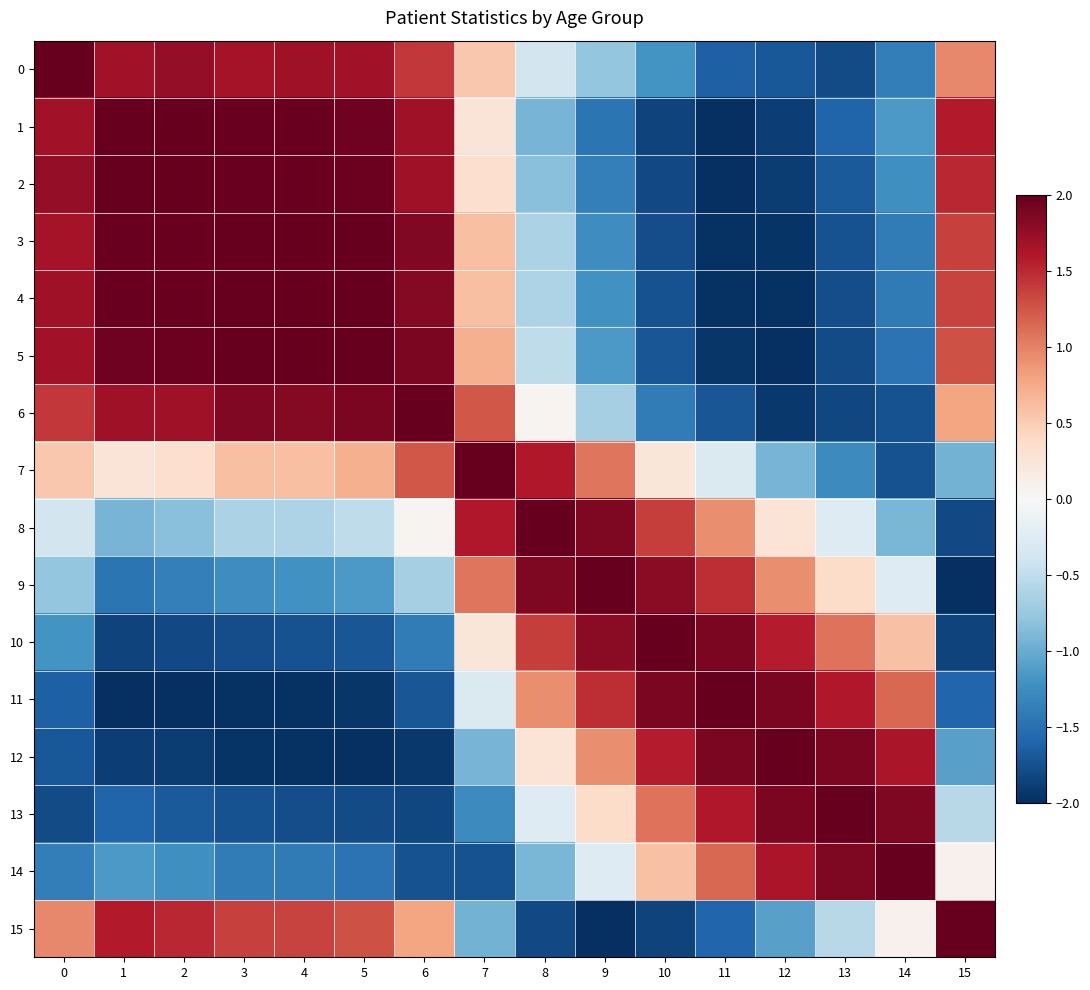

Reading left to right, list all the values displayed in this chart.

0: 0=2.0	1=1.7	2=1.8	3=1.7	4=1.7	5=1.7	6=1.4	7=0.5	8=-0.4	9=-0.8	10=-1.2	11=-1.6	12=-1.7	13=-1.8	14=-1.4	15=1.0
1: 0=1.7	1=2.0	2=2.0	3=2.0	4=2.0	5=1.9	6=1.7	7=0.3	8=-0.9	9=-1.5	10=-1.9	11=-2.0	12=-1.9	13=-1.6	14=-1.2	15=1.6
2: 0=1.8	1=2.0	2=2.0	3=2.0	4=2.0	5=2.0	6=1.7	7=0.3	8=-0.8	9=-1.4	10=-1.8	11=-2.0	12=-1.9	13=-1.7	14=-1.2	15=1.5
3: 0=1.7	1=2.0	2=2.0	3=2.0	4=2.0	5=2.0	6=1.8	7=0.6	8=-0.6	9=-1.2	10=-1.8	11=-2.0	12=-2.0	13=-1.7	14=-1.4	15=1.4
4: 0=1.7	1=2.0	2=2.0	3=2.0	4=2.0	5=2.0	6=1.8	7=0.6	8=-0.6	9=-1.2	10=-1.7	11=-2.0	12=-2.0	13=-1.8	14=-1.4	15=1.4
5: 0=1.7	1=1.9	2=2.0	3=2.0	4=2.0	5=2.0	6=1.9	7=0.7	8=-0.5	9=-1.1	10=-1.7	11=-1.9	12=-2.0	13=-1.8	14=-1.5	15=1.3
6: 0=1.4	1=1.7	2=1.7	3=1.8	4=1.8	5=1.9	6=2.0	7=1.2	8=0.1	9=-0.7	10=-1.4	11=-1.7	12=-1.9	13=-1.8	14=-1.7	15=0.8
7: 0=0.5	1=0.3	2=0.3	3=0.6	4=0.6	5=0.7	6=1.2	7=2.0	8=1.6	9=1.1	10=0.2	11=-0.3	12=-0.9	13=-1.3	14=-1.7	15=-1.0
8: 0=-0.4	1=-0.9	2=-0.8	3=-0.6	4=-0.6	5=-0.5	6=0.1	7=1.6	8=2.0	9=1.9	10=1.4	11=0.9	12=0.3	13=-0.3	14=-0.9	15=-1.8
9: 0=-0.8	1=-1.5	2=-1.4	3=-1.2	4=-1.2	5=-1.1	6=-0.7	7=1.1	8=1.9	9=2.0	10=1.8	11=1.5	12=0.9	13=0.4	14=-0.3	15=-2.0
10: 0=-1.2	1=-1.9	2=-1.8	3=-1.8	4=-1.7	5=-1.7	6=-1.4	7=0.2	8=1.4	9=1.8	10=2.0	11=1.9	12=1.6	13=1.1	14=0.6	15=-1.9
11: 0=-1.6	1=-2.0	2=-2.0	3=-2.0	4=-2.0	5=-1.9	6=-1.7	7=-0.3	8=0.9	9=1.5	10=1.9	11=2.0	12=1.9	13=1.6	14=1.2	15=-1.6
12: 0=-1.7	1=-1.9	2=-1.9	3=-2.0	4=-2.0	5=-2.0	6=-1.9	7=-0.9	8=0.3	9=0.9	10=1.6	11=1.9	12=2.0	13=1.9	14=1.6	15=-1.1
13: 0=-1.8	1=-1.6	2=-1.7	3=-1.7	4=-1.8	5=-1.8	6=-1.8	7=-1.3	8=-0.3	9=0.4	10=1.1	11=1.6	12=1.9	13=2.0	14=1.9	15=-0.6
14: 0=-1.4	1=-1.2	2=-1.2	3=-1.4	4=-1.4	5=-1.5	6=-1.7	7=-1.7	8=-0.9	9=-0.3	10=0.6	11=1.2	12=1.6	13=1.9	14=2.0	15=0.1
15: 0=1.0	1=1.6	2=1.5	3=1.4	4=1.4	5=1.3	6=0.8	7=-1.0	8=-1.8	9=-2.0	10=-1.9	11=-1.6	12=-1.1	13=-0.6	14=0.1	15=2.0